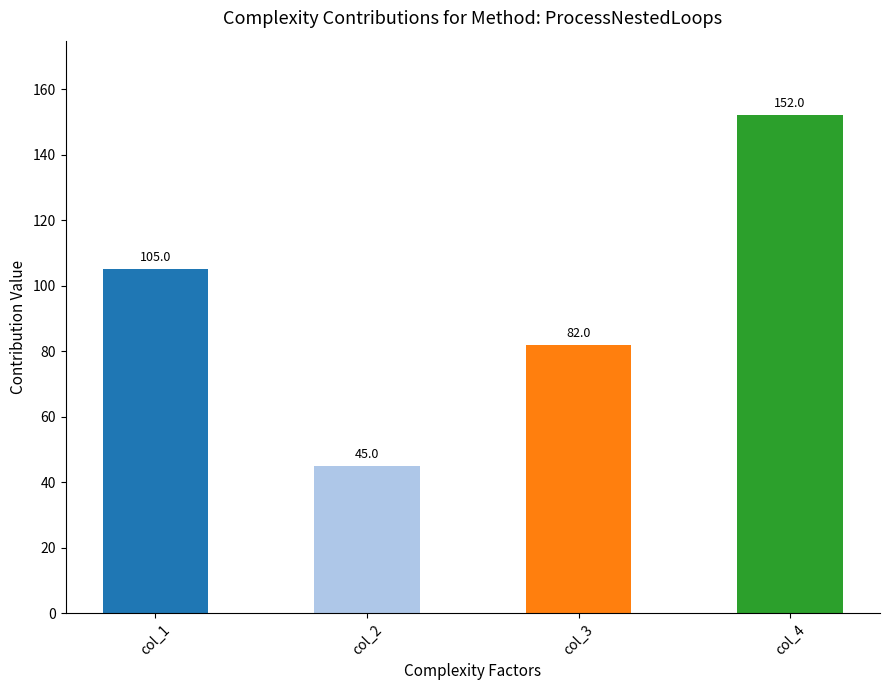

How many values are between 82 and 152?

3